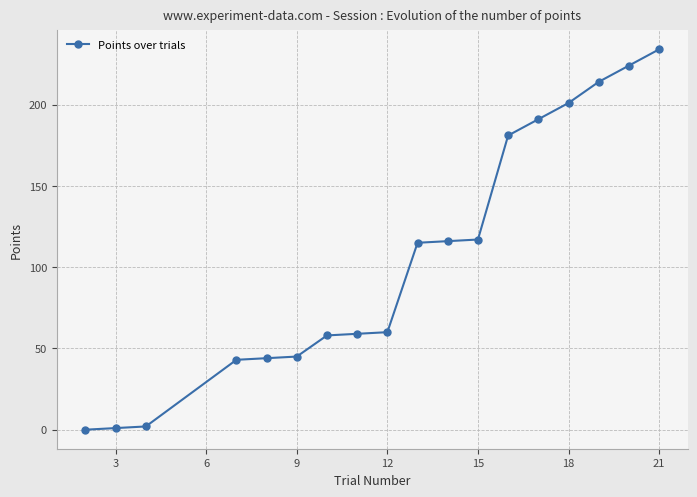

What is the difference between the maximum and minimum values?

234